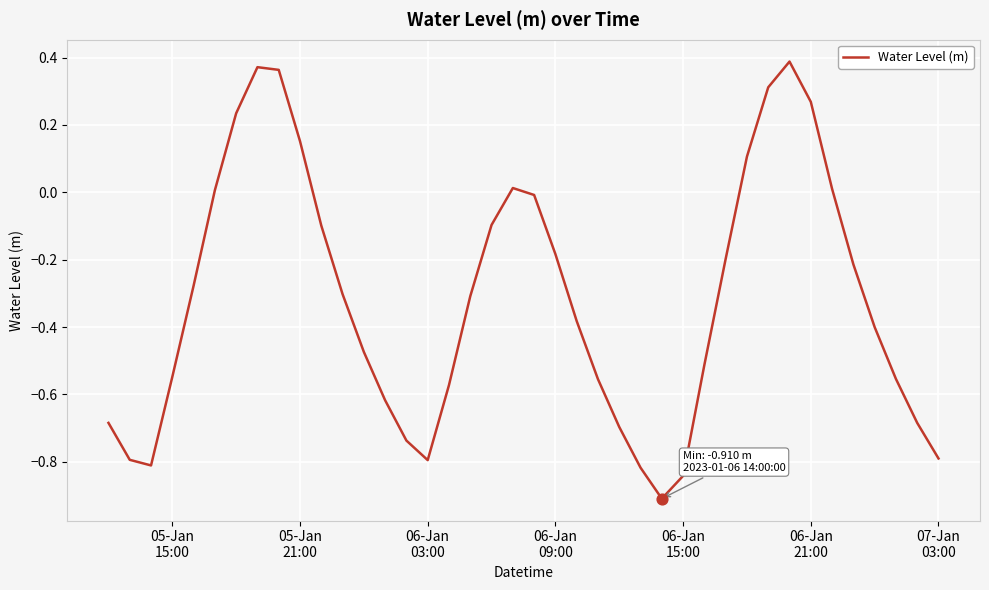

What is the smallest value displayed?

-0.9